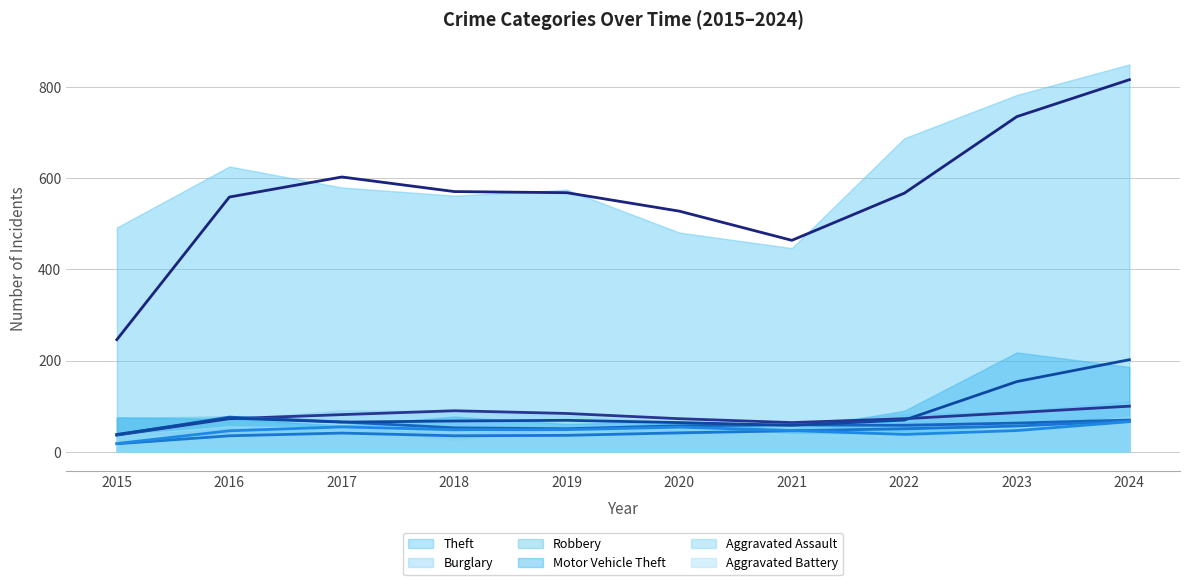

Which has a higher value, 2023 or 2020?

2023